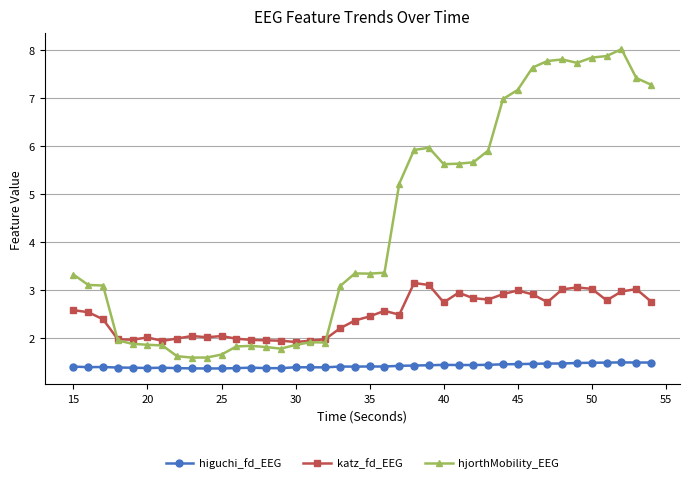

True or false: higuchi_fd_EEG and hjorthMobility_EEG cross at least once.

False